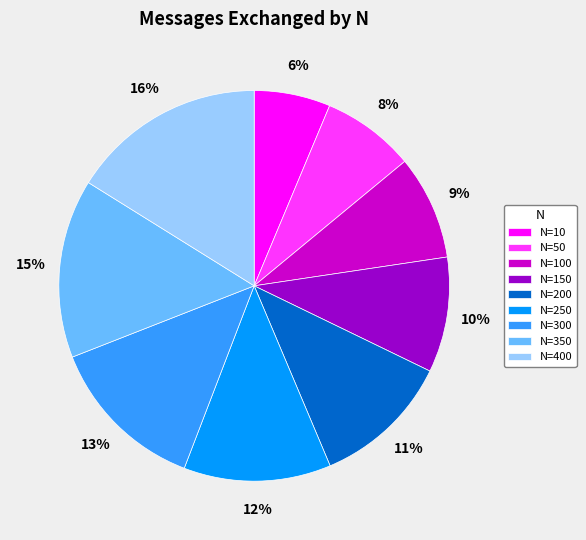

To the nearest percent, what is the combined percentage of N=300 and N=400?

29%